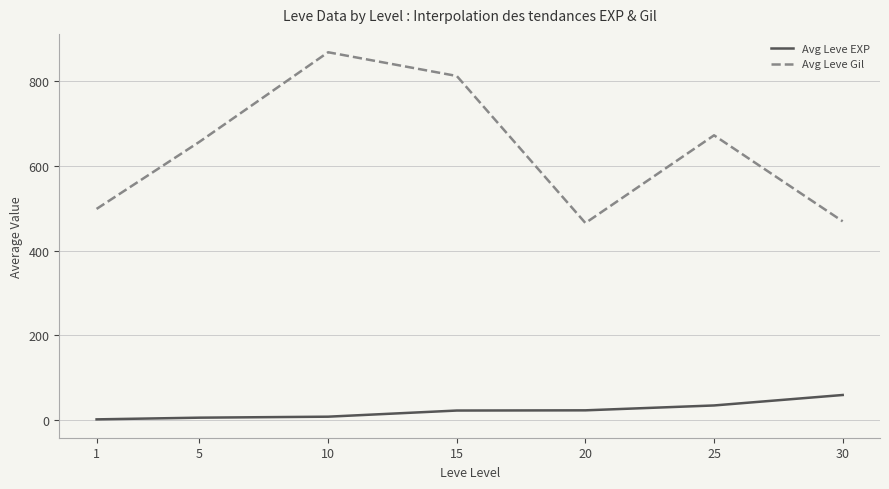

At 10, list the series in order from smallest to largest.

Avg Leve EXP, Avg Leve Gil